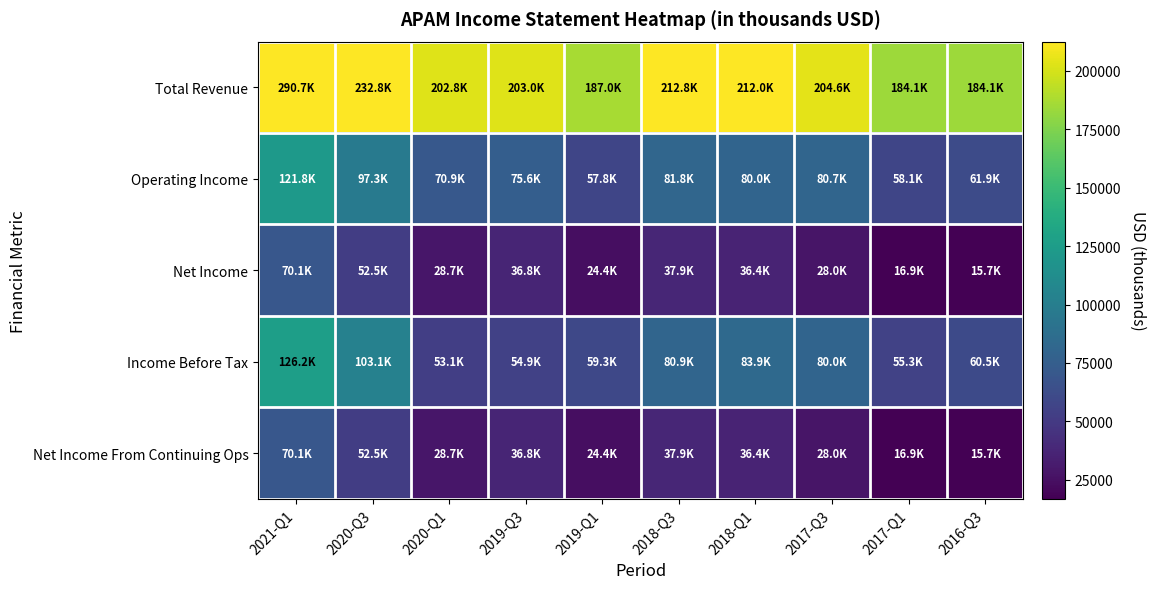

Reading left to right, transcribe all the data shown in this chart.

Total Revenue: 2021-Q1=290700	2020-Q3=232800	2020-Q1=202800	2019-Q3=203000	2019-Q1=187000	2018-Q3=212800	2018-Q1=212000	2017-Q3=204600	2017-Q1=184100	2016-Q3=184100
Operating Income: 2021-Q1=121800	2020-Q3=97300	2020-Q1=70900	2019-Q3=75600	2019-Q1=57800	2018-Q3=81800	2018-Q1=80000	2017-Q3=80700	2017-Q1=58100	2016-Q3=61900
Net Income: 2021-Q1=70100	2020-Q3=52500	2020-Q1=28700	2019-Q3=36800	2019-Q1=24400	2018-Q3=37900	2018-Q1=36400	2017-Q3=28000	2017-Q1=16900	2016-Q3=15700
Income Before Tax: 2021-Q1=126200	2020-Q3=103100	2020-Q1=53100	2019-Q3=54900	2019-Q1=59300	2018-Q3=80900	2018-Q1=83900	2017-Q3=80000	2017-Q1=55300	2016-Q3=60500
Net Income From Continuing Ops: 2021-Q1=70100	2020-Q3=52500	2020-Q1=28700	2019-Q3=36800	2019-Q1=24400	2018-Q3=37900	2018-Q1=36400	2017-Q3=28000	2017-Q1=16900	2016-Q3=15700